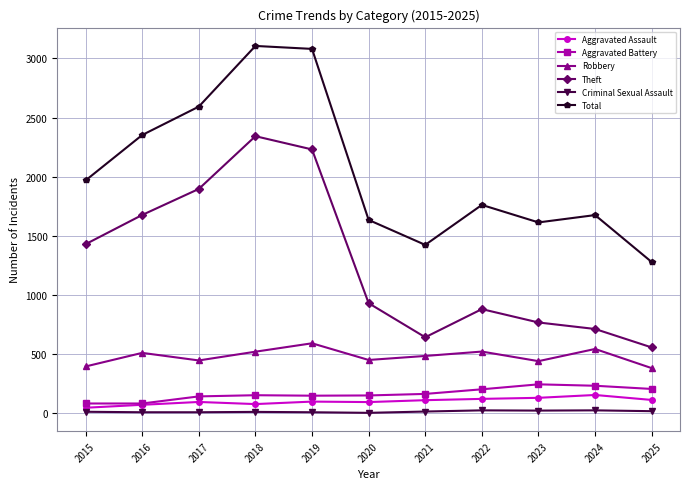

Is the value of Total at 2016 greater than the value of Criminal Sexual Assault at 2025?

Yes